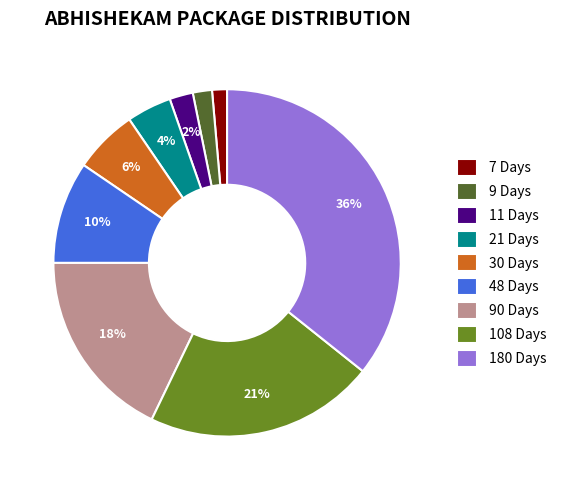

What is the largest slice in the pie chart?

180 Days